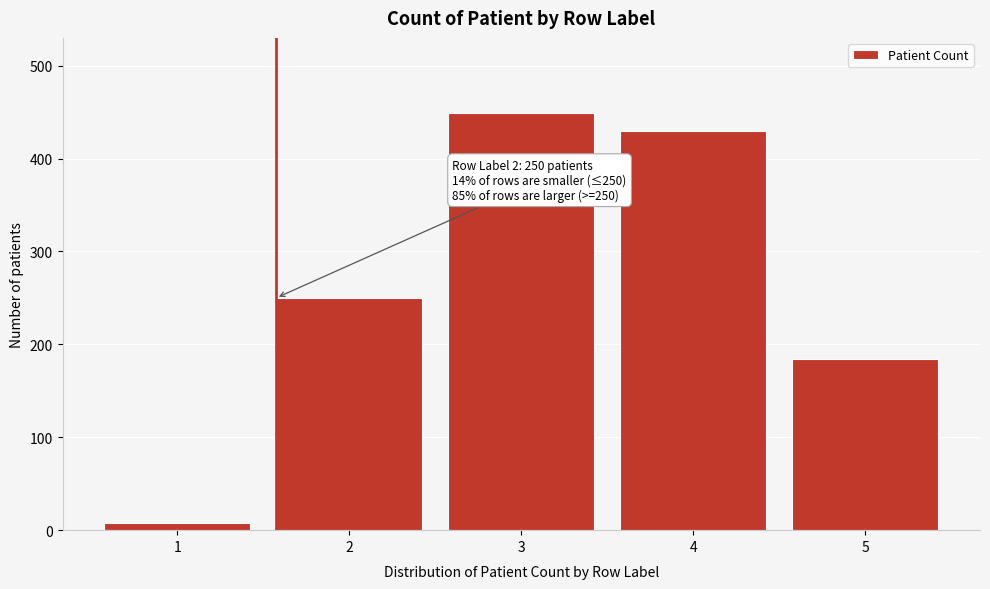

Reading left to right, extract all data points from this chart.

8	250	449	430	184